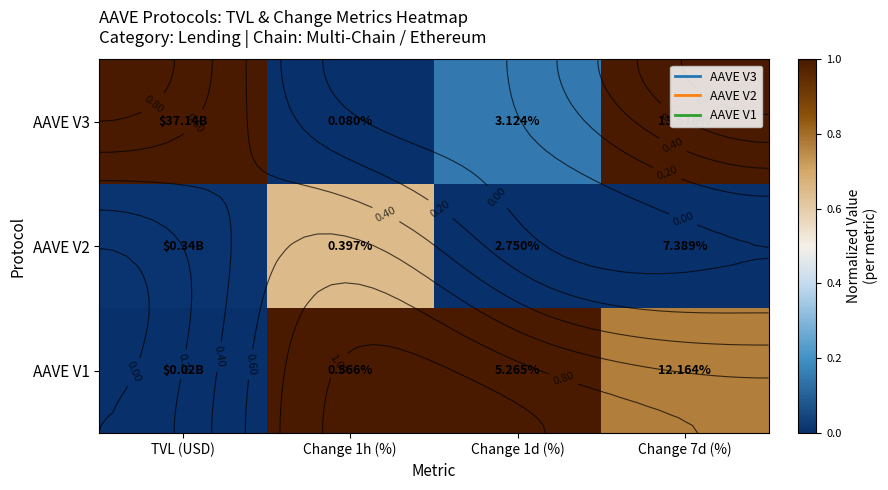

Between TVL (USD) and Change 7d (%), which is larger?

TVL (USD)